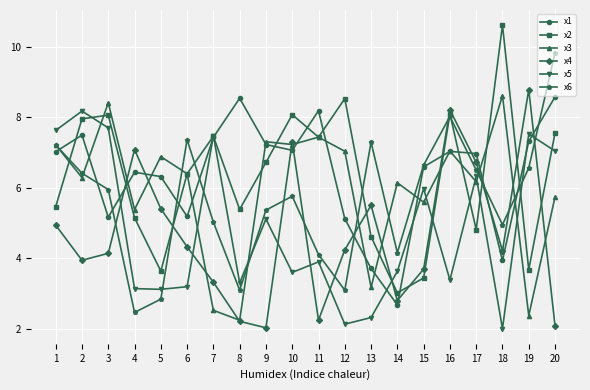

What is the value of the x2 point at the 3rd from the left?

8.1